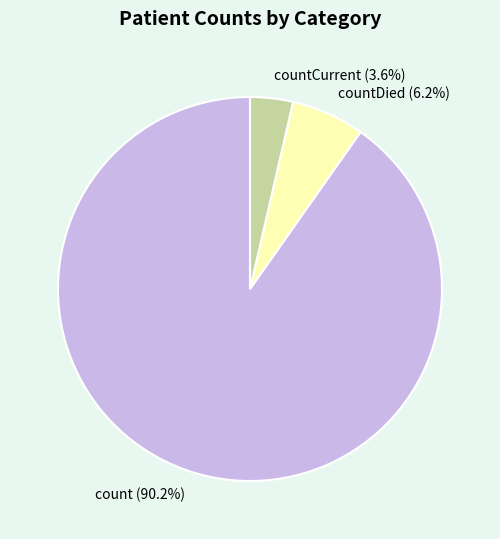

Which has a higher value, countDied or count?

count